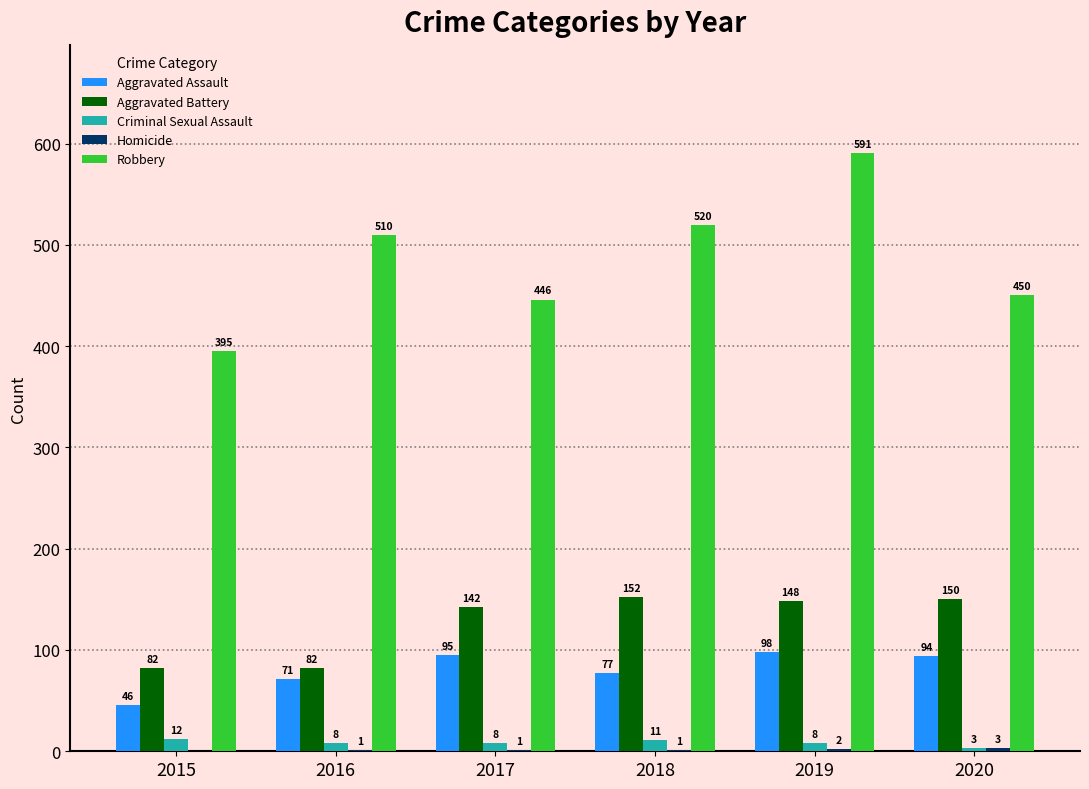

Which label corresponds to the largest value in the chart?

2019